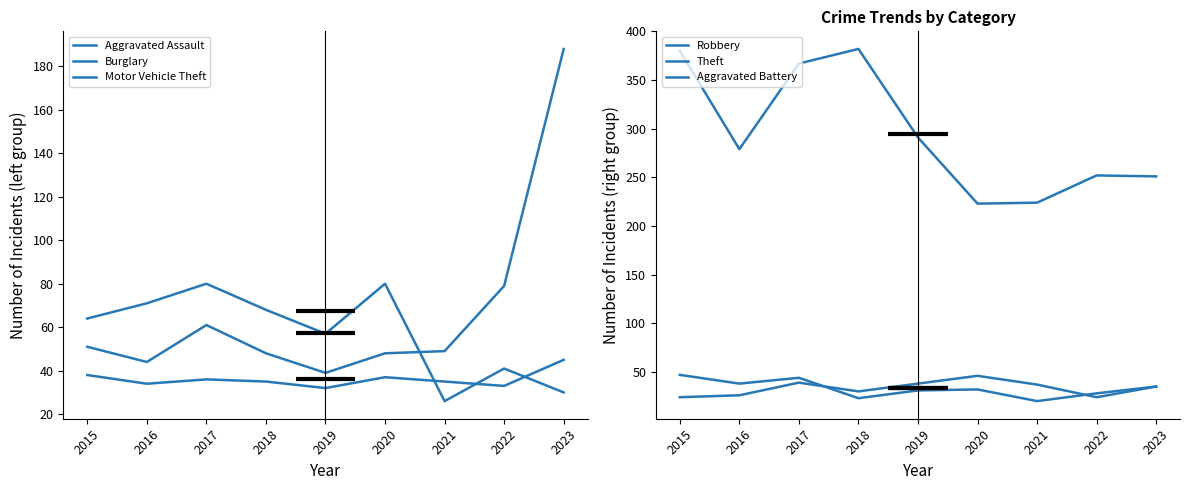

What is the value of the Burglary point at the 2nd from the left?

71